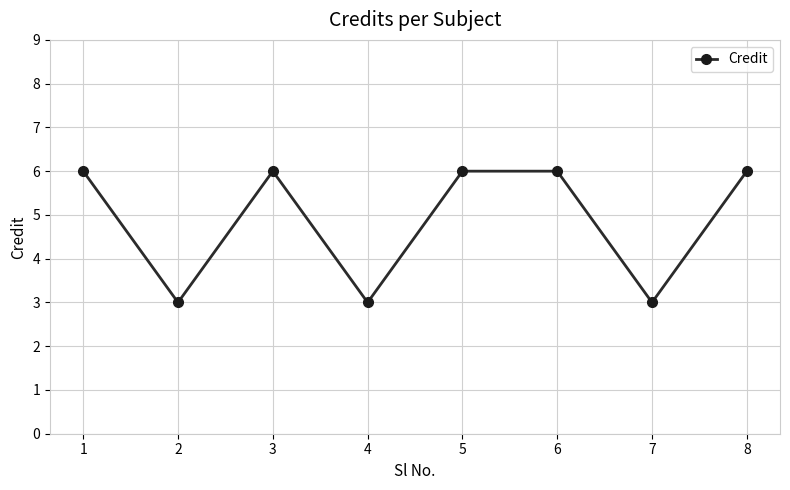

What is the smallest value displayed?

3